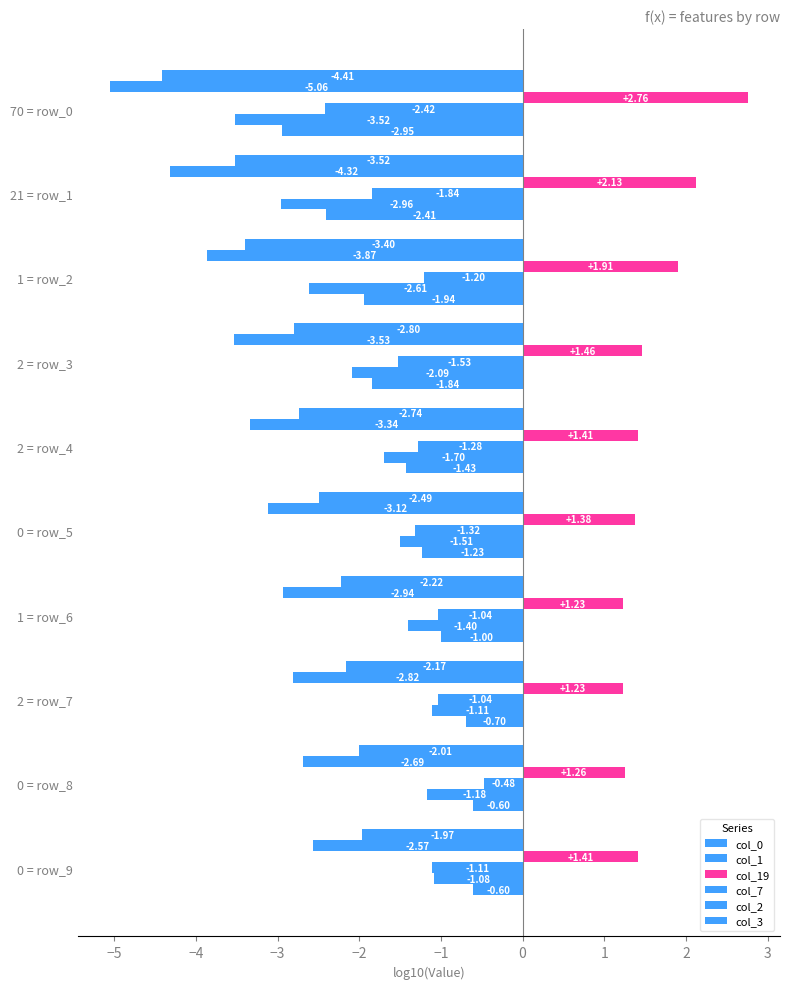

Reading right to left, list all the values displayed in this chart.

col_0: -2.0	-2.0	-2.2	-2.2	-2.5	-2.7	-2.8	-3.4	-3.5	-4.4
col_1: -2.6	-2.7	-2.8	-2.9	-3.1	-3.3	-3.5	-3.9	-4.3	-5.1
col_19: 1.4	1.3	1.2	1.2	1.4	1.4	1.5	1.9	2.1	2.8
col_7: -1.1	-0.5	-1.0	-1.0	-1.3	-1.3	-1.5	-1.2	-1.8	-2.4
col_2: -1.1	-1.2	-1.1	-1.4	-1.5	-1.7	-2.1	-2.6	-3.0	-3.5
col_3: -0.6	-0.6	-0.7	-1.0	-1.2	-1.4	-1.8	-1.9	-2.4	-3.0